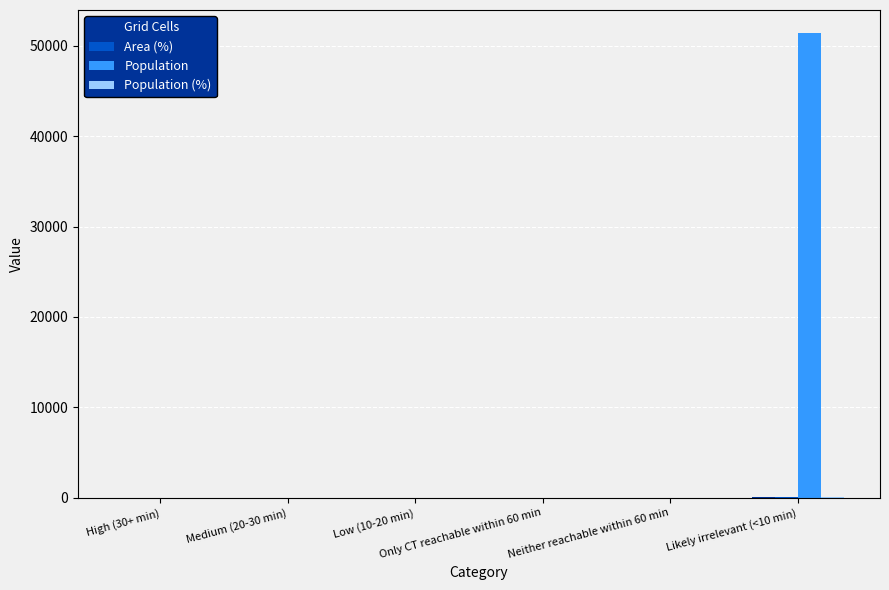

What is the maximum value shown in the chart?

51373